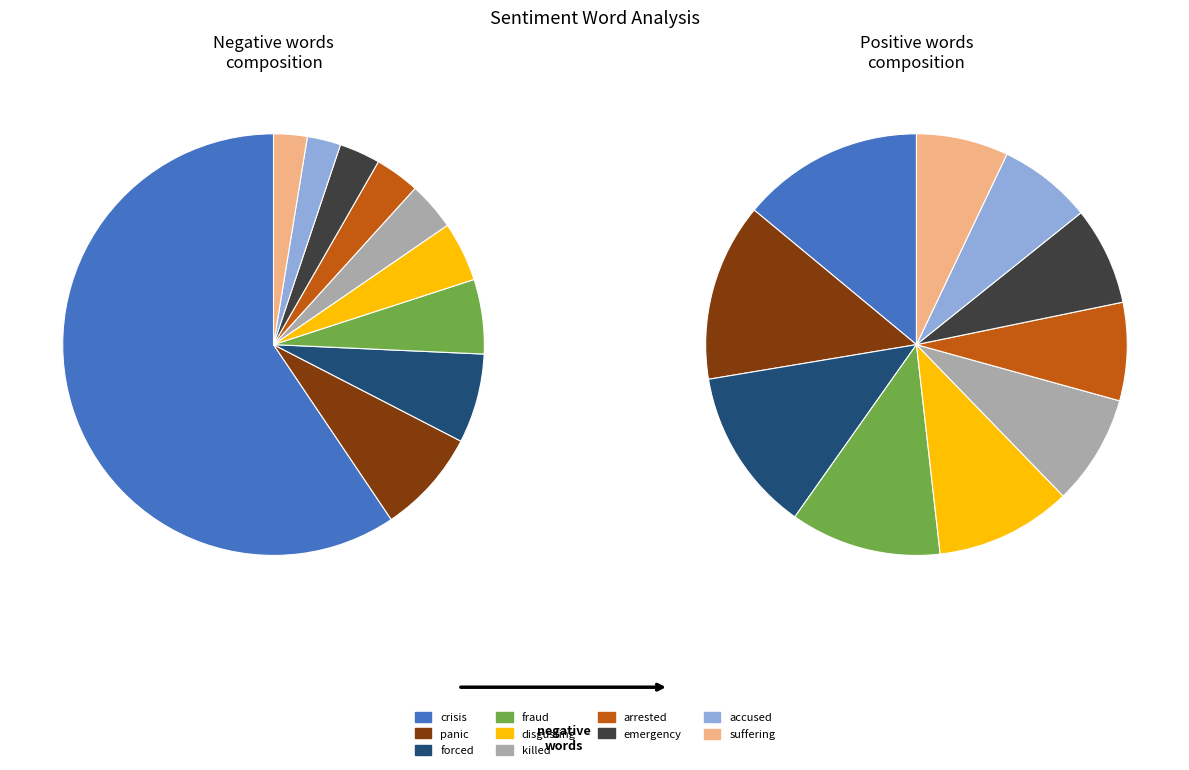

To the nearest percent, what percentage of the pie is 2?

7%